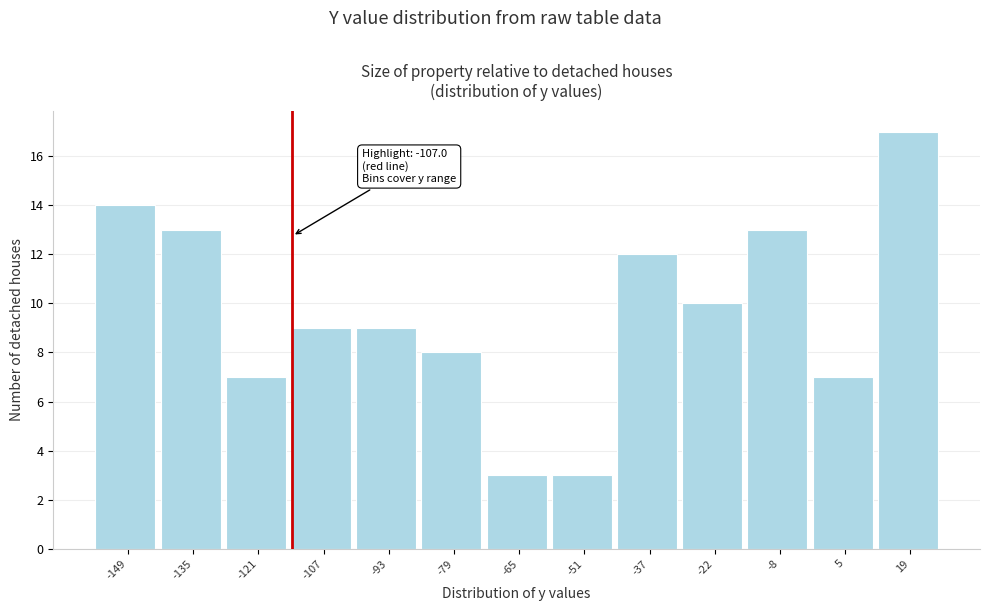

Reading right to left, what are all the values shown in this chart?

17	7	13	10	12	3	3	8	9	9	7	13	14